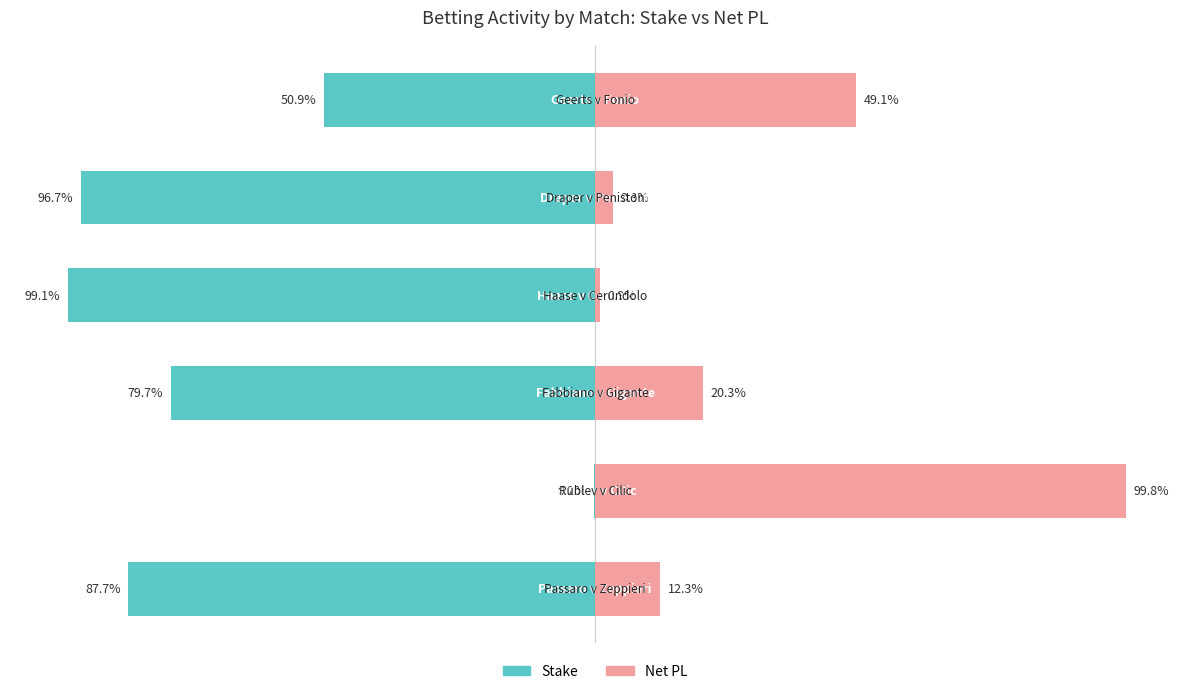

At which label does Net PL first exceed 20?

1